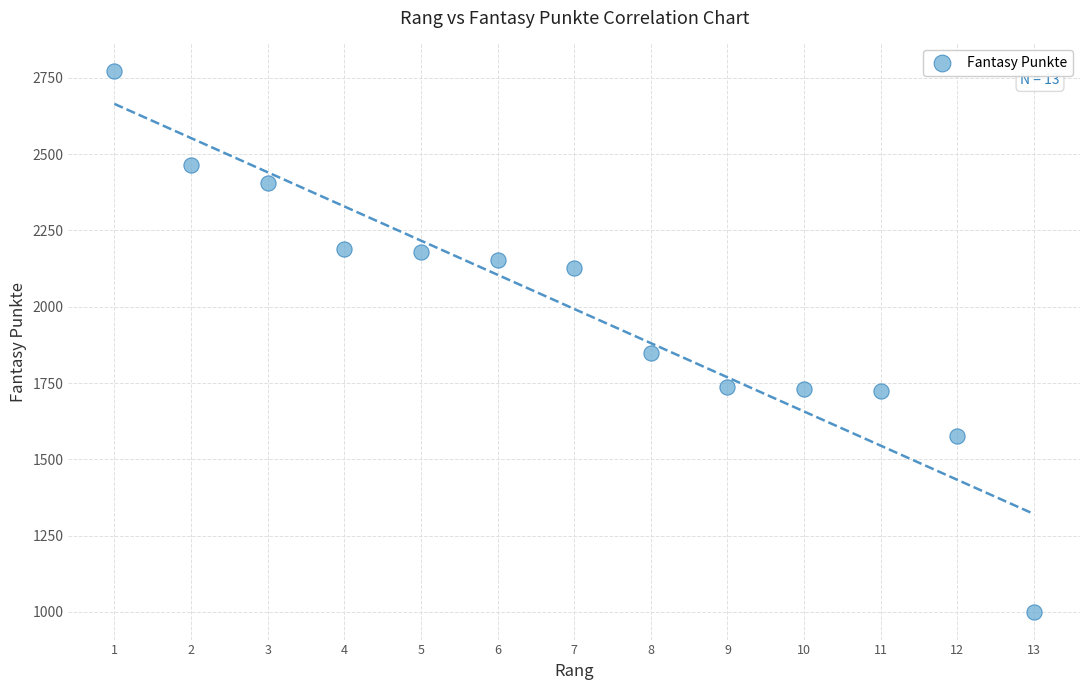

What Y value in the scatter plot is closest to 1886?

1848